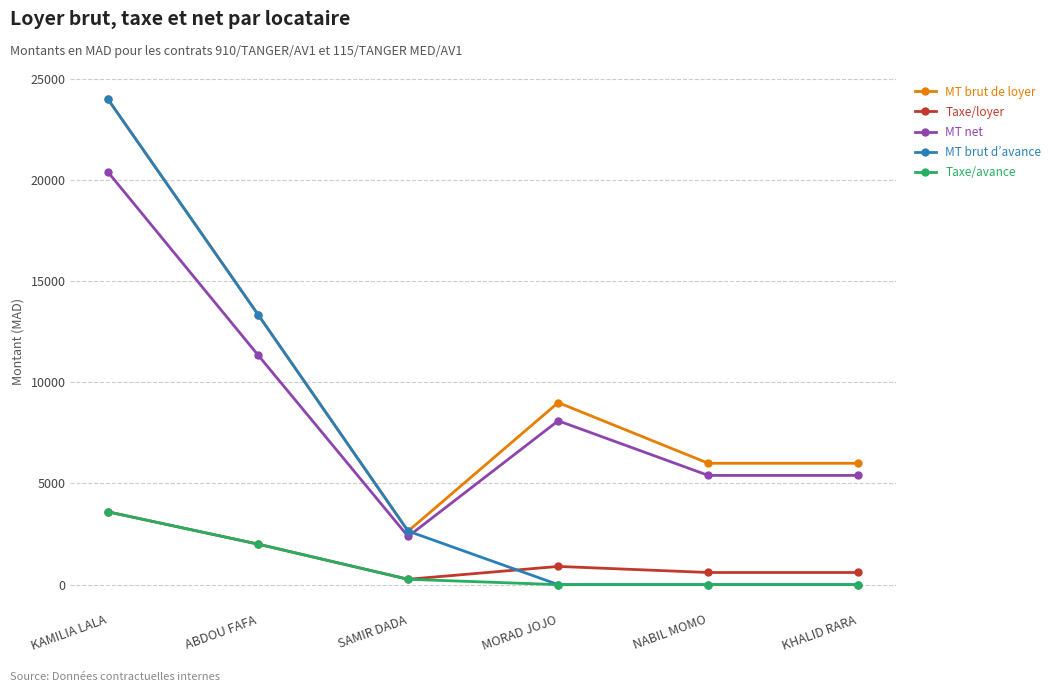

How many lines are shown in the chart?

5